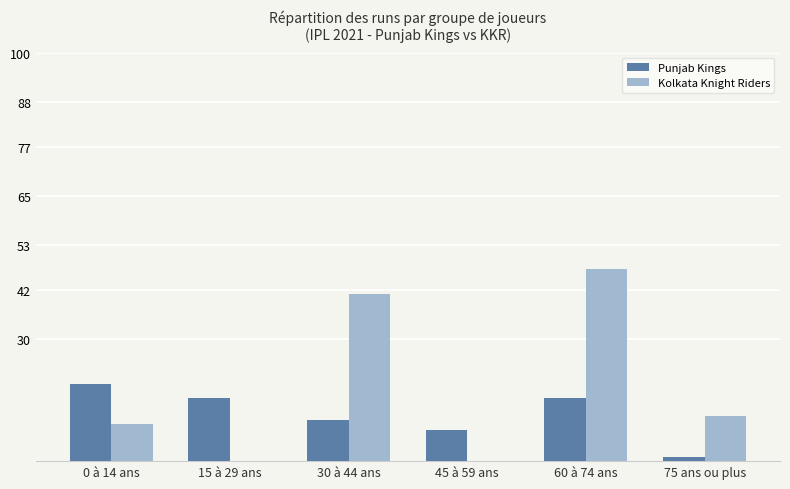

What is the spread (max minus min) of values at 75 ans ou plus?

10.0